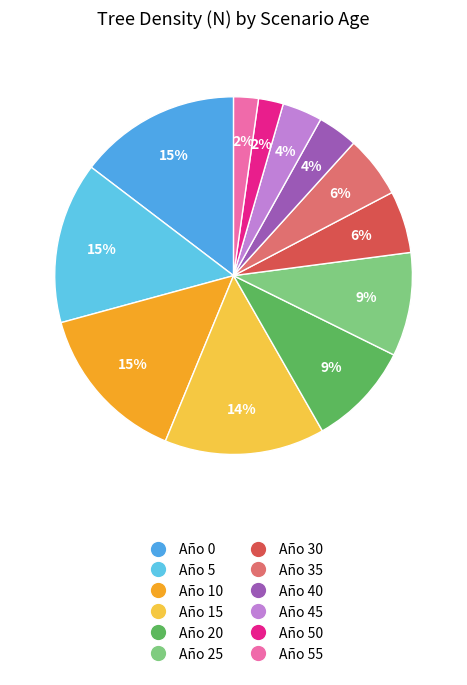

How many slices are in this pie chart?

12